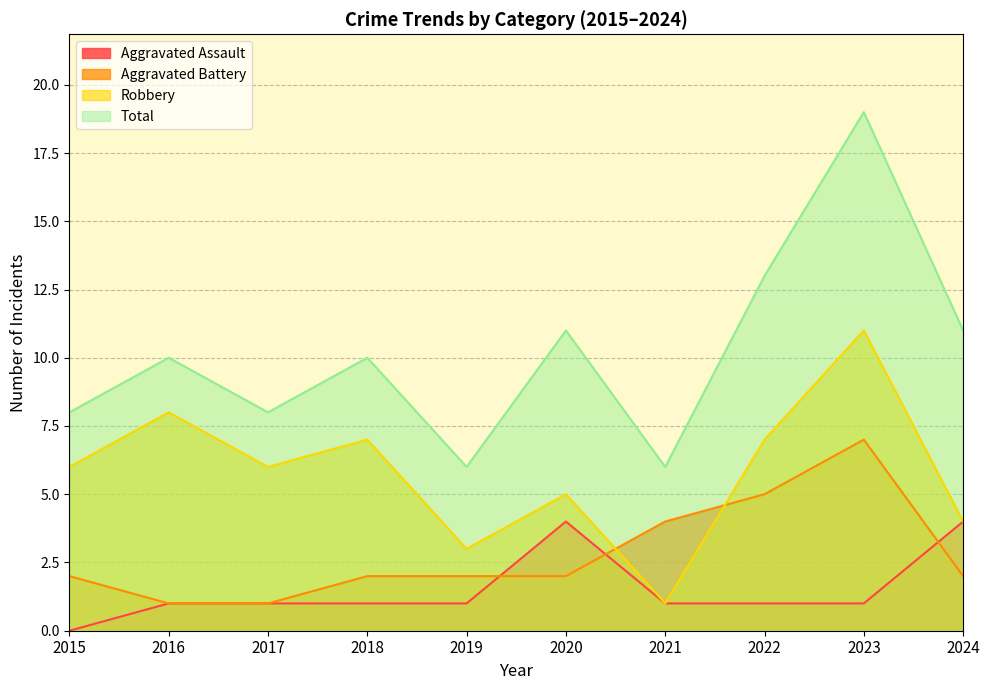

What is the difference between the highest and lowest values at 2024?

9